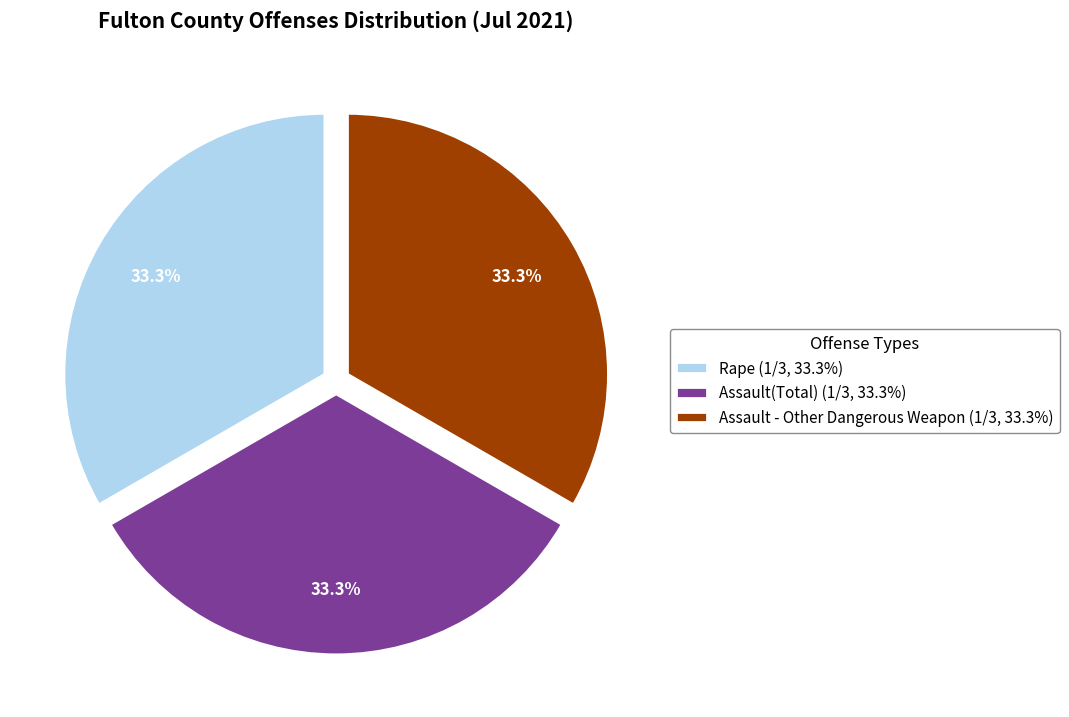

Is there a majority slice in this chart?

No